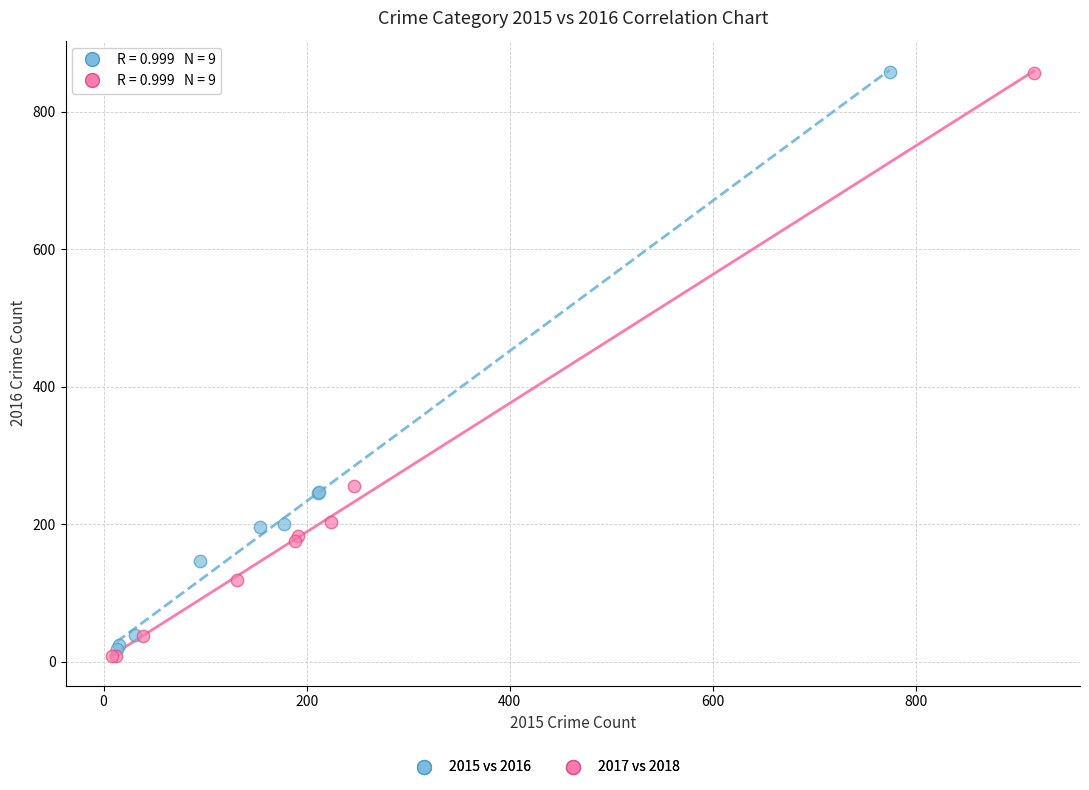

Which series has the widest spread of Y values?

2017 vs 2018